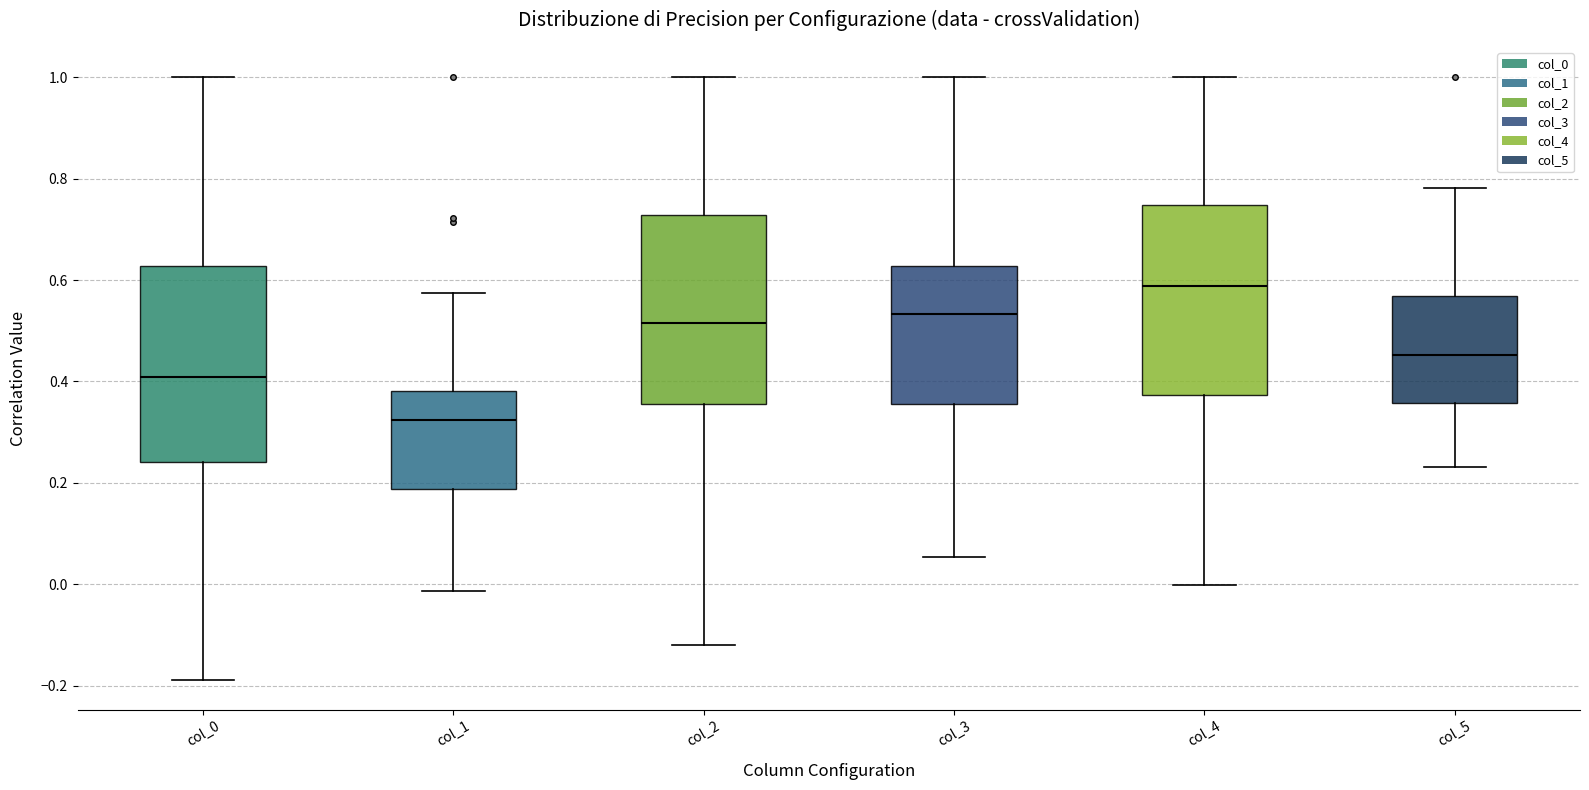

Reading left to right, transcribe this box plot: for each box, give where its median line is, the range the box spans, and where its two whiskers end, as read against the y-axis. The values are not printed on the chart, so give them approximately, as read against the axis.

col_0: median 0.40, box 0.24 to 0.62, whiskers -0.18 to 1.00
col_1: median 0.32, box 0.18 to 0.38, whiskers -0.02 to 0.58
col_2: median 0.52, box 0.36 to 0.72, whiskers -0.12 to 1.00
col_3: median 0.54, box 0.36 to 0.62, whiskers 0.06 to 1.00
col_4: median 0.58, box 0.38 to 0.74, whiskers 0.00 to 1.00
col_5: median 0.46, box 0.36 to 0.56, whiskers 0.24 to 0.78